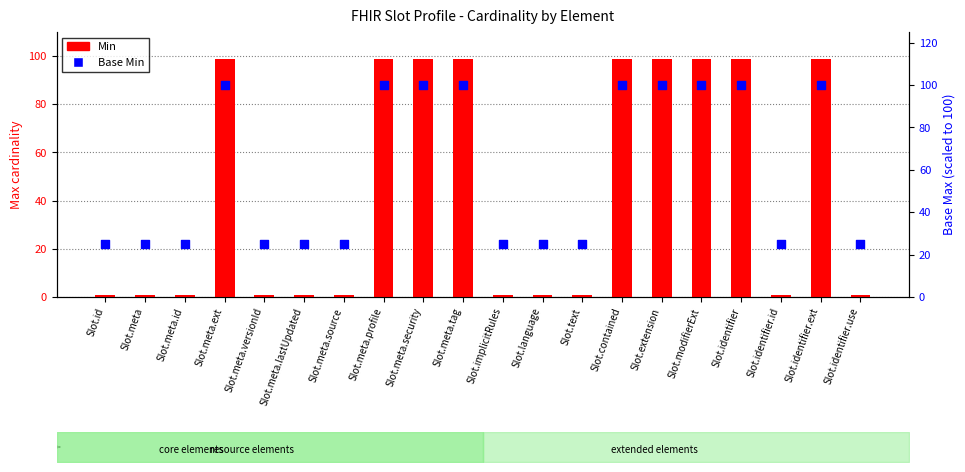

Which series has the largest Y range (max minus min)?

Min (Max cardinality)